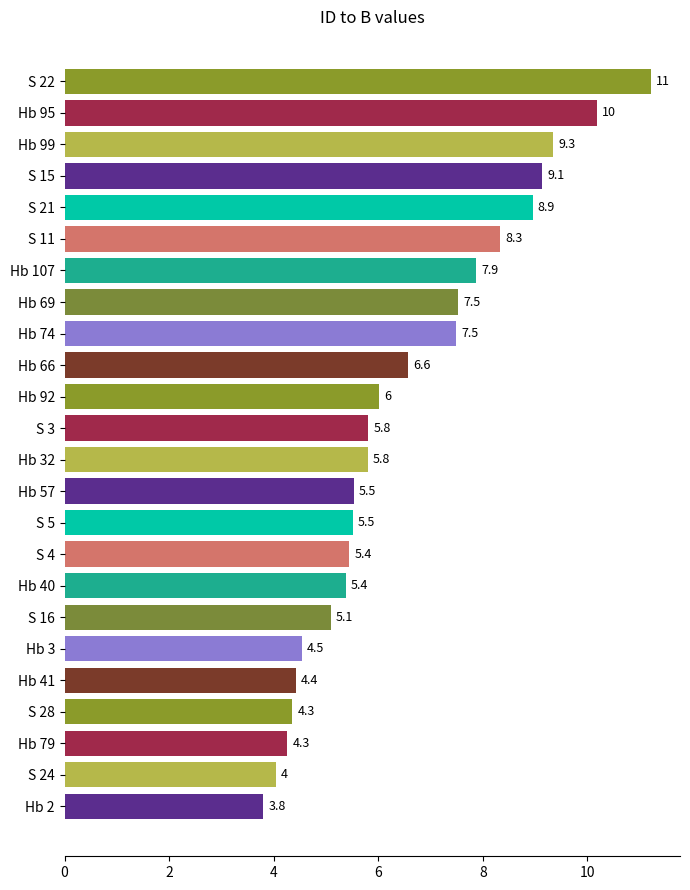

What position from the top is Hb 92?

11